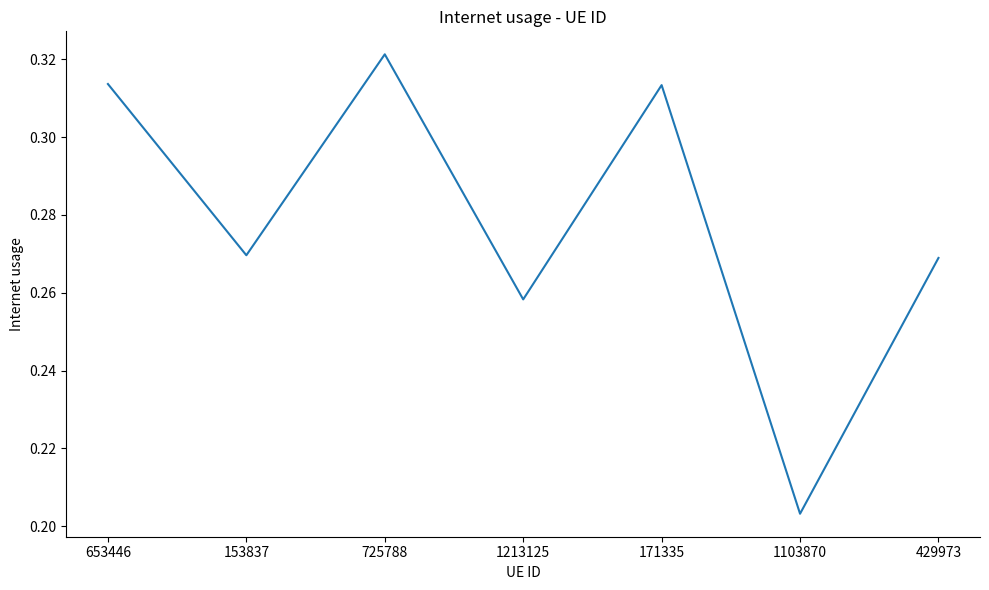

Which label corresponds to the largest value in the chart?

725788